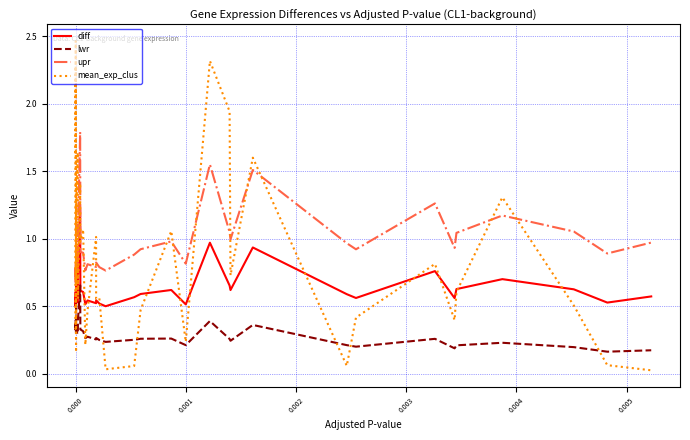

Which series has the largest range (max minus min)?

mean_exp_clus